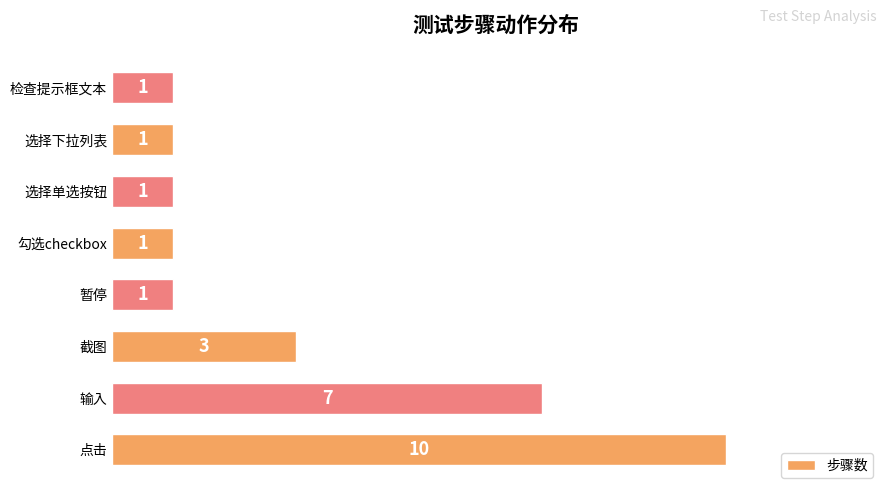

How many data points does each series have?

8